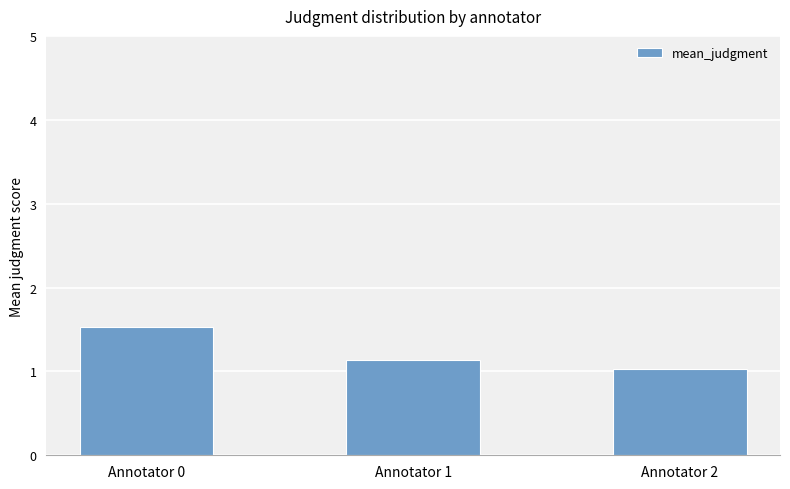

Rank the categories by value from highest to lowest.

Annotator 0, Annotator 1, Annotator 2